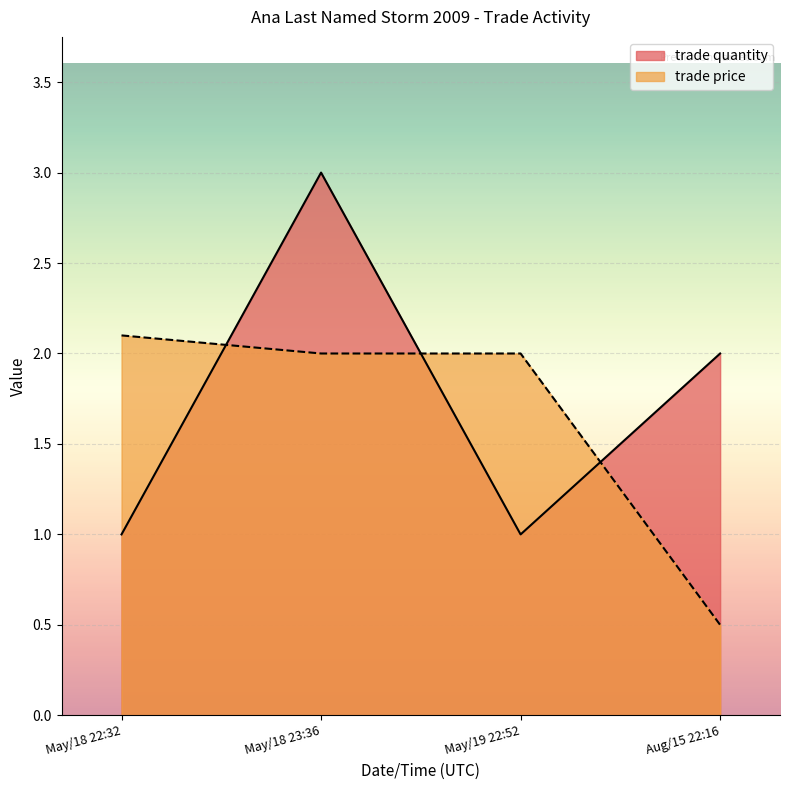

What is the difference between the maximum and minimum values in the trade price series?

1.6